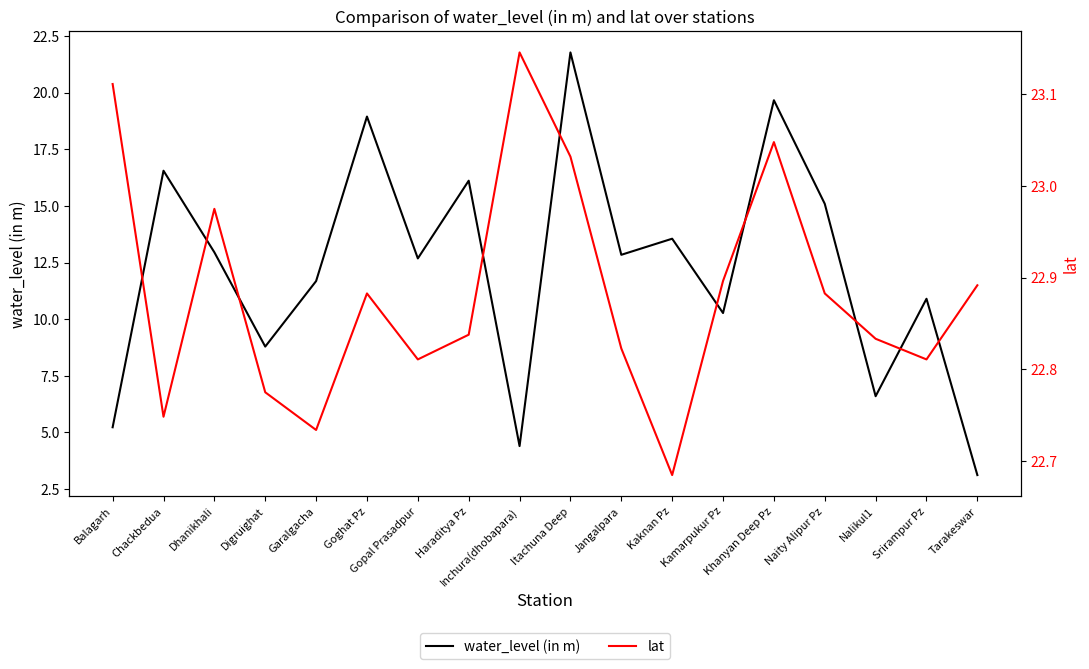

Reading left to right, transcribe all the data shown in this chart.

water_level (in m): 5.2	16.6	12.9	8.8	11.7	18.9	12.7	16.1	4.4	21.8	12.8	13.6	10.3	19.7	15.1	6.6	10.9	3.1
lat: 23.1	22.7	23.0	22.8	22.7	22.9	22.8	22.8	23.1	23.0	22.8	22.7	22.9	23.0	22.9	22.8	22.8	22.9